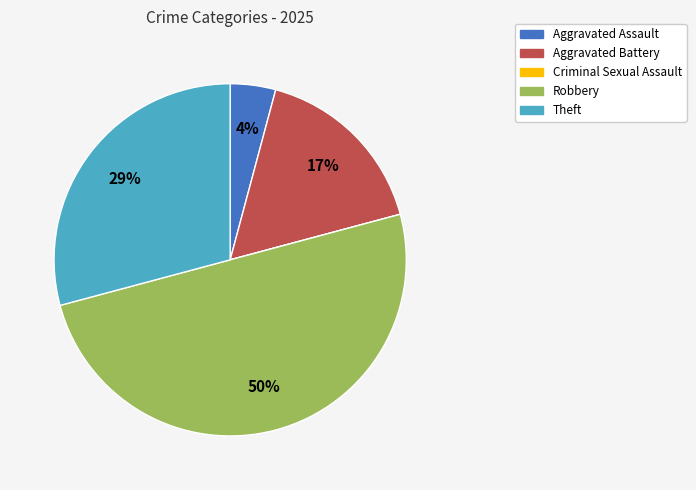

Is the sum of Robbery and Theft greater than half?

Yes